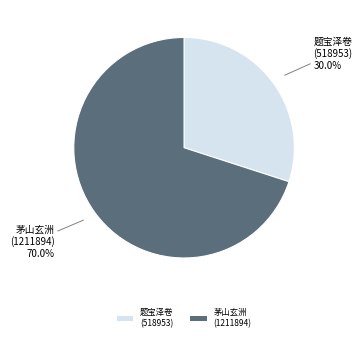

What is the total percentage of 题宝泽卷 (518953) and 茅山玄洲 (1211894)?

100.0%